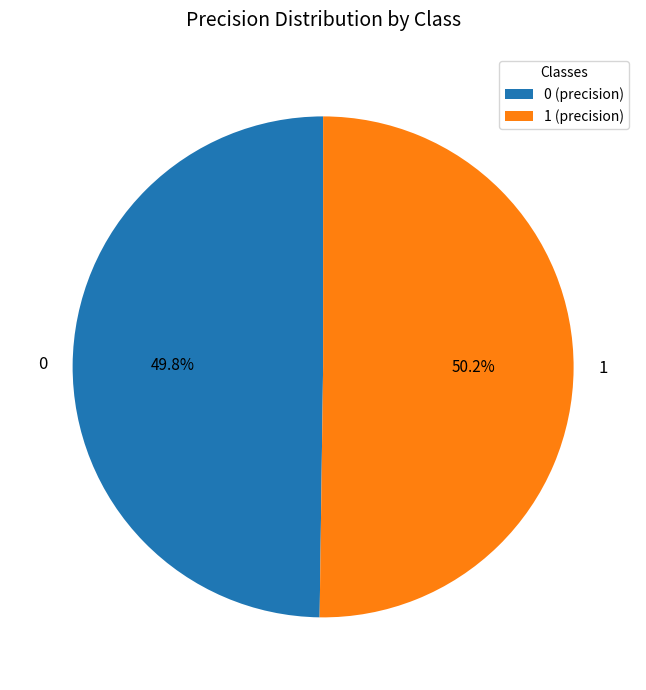

Count the number of slices in the pie.

2